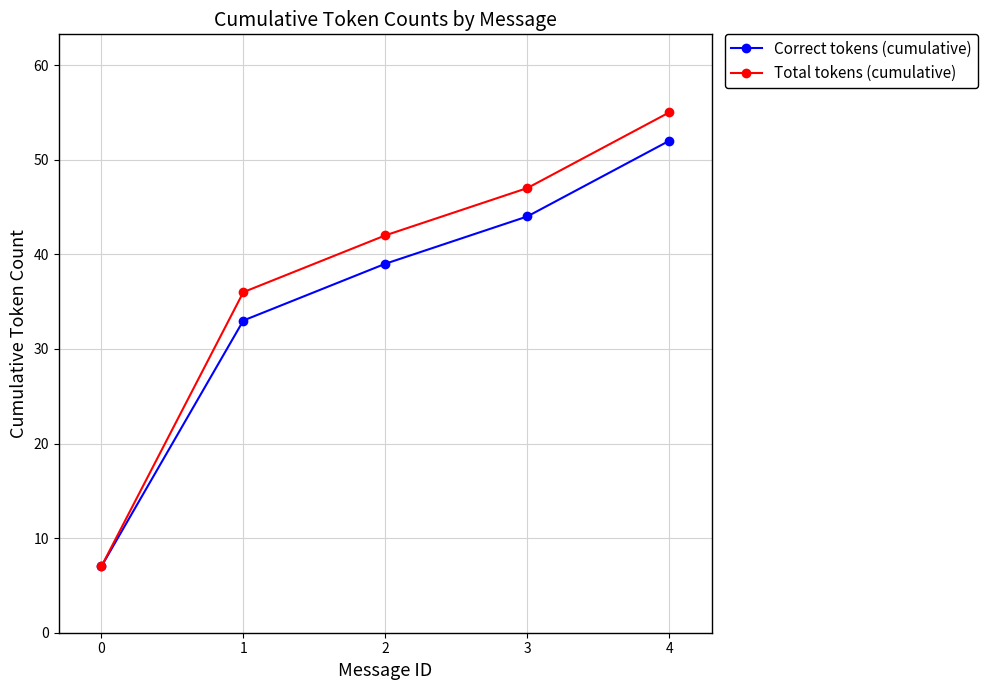

Rank the series at 1 from lowest to highest value.

Correct tokens (cumulative), Total tokens (cumulative)